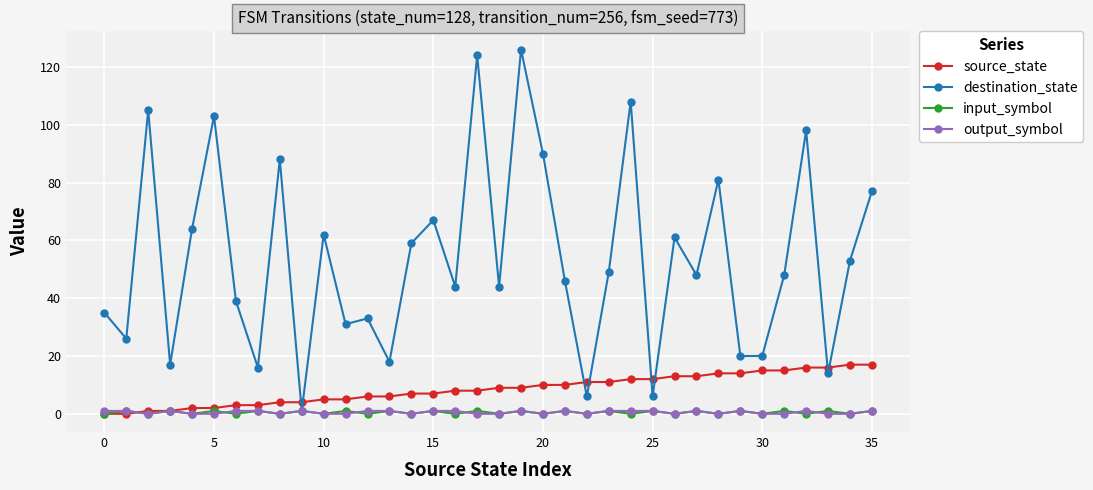

What is the maximum value shown in the chart?

126